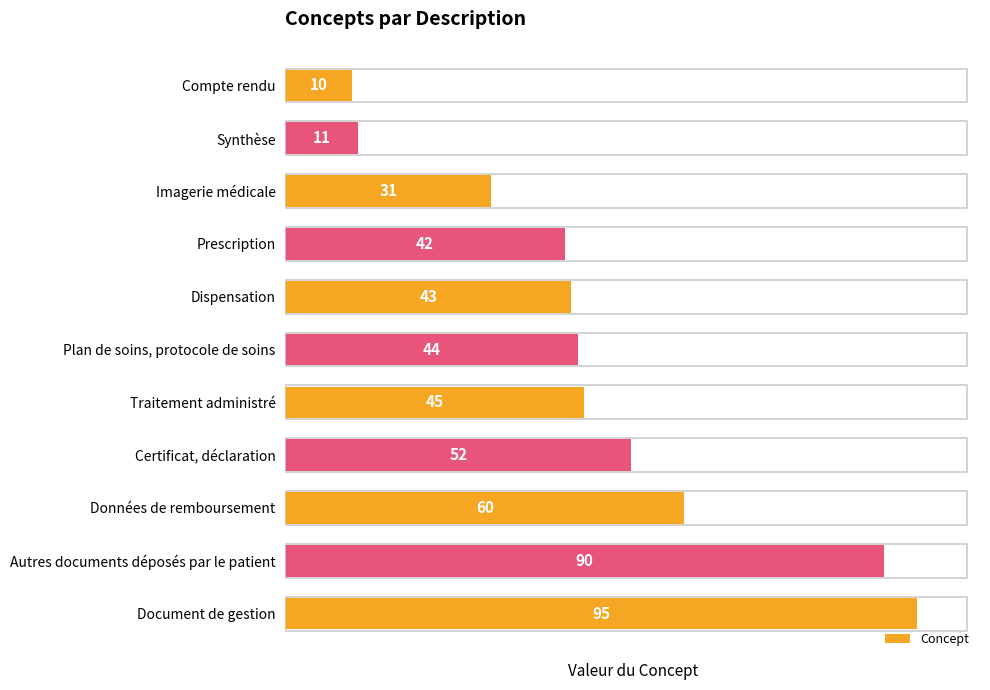

How many bars are there in total?

11